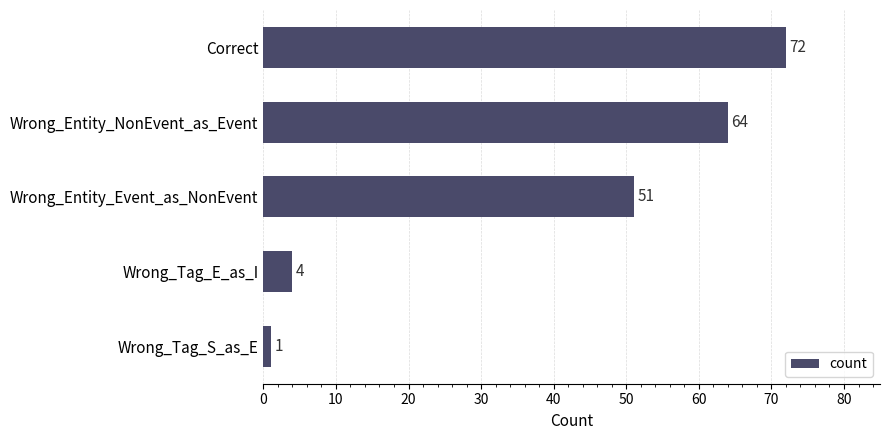

Reading top to bottom, what are all the values shown in this chart?

72	64	51	4	1